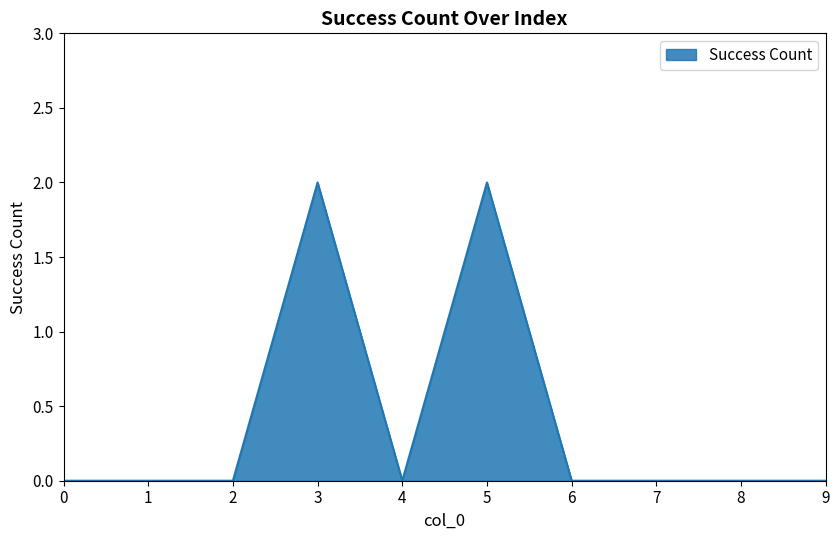

How many series are shown in this chart?

1